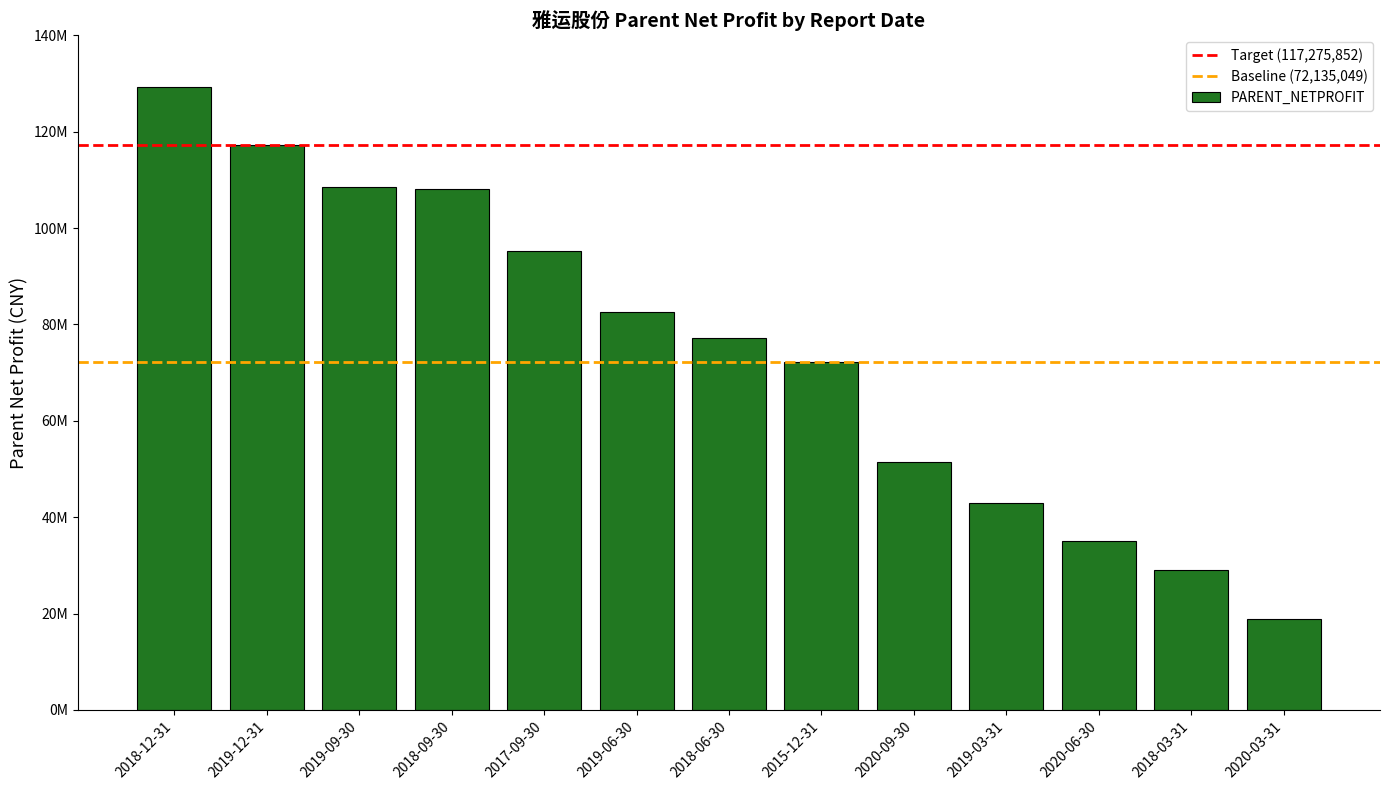

What is the difference between the values at 2017-09-30 and 2018-12-31?

33880332.7